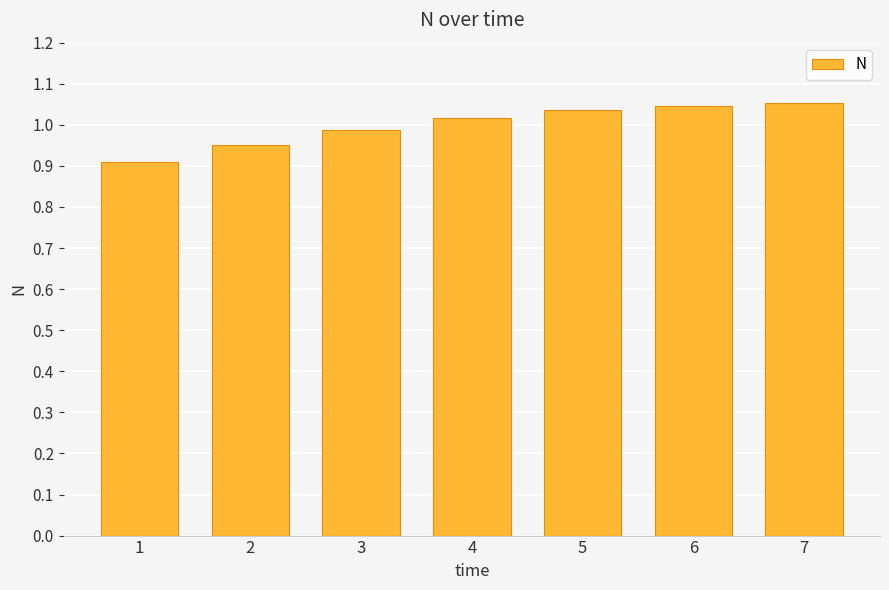

What is the difference between the values at 2 and 5?

0.1